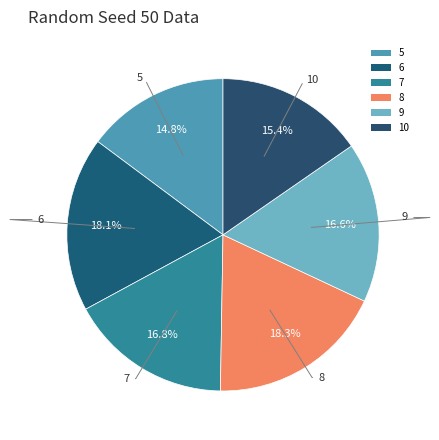

Do 7 and 5 together represent more than half of the pie?

No